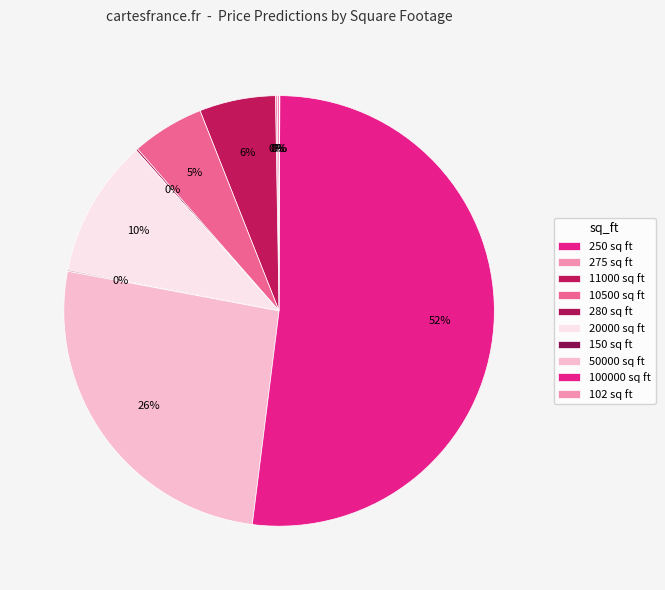

The 100000 sq ft slice represents 64% of the pie. True or false?

False